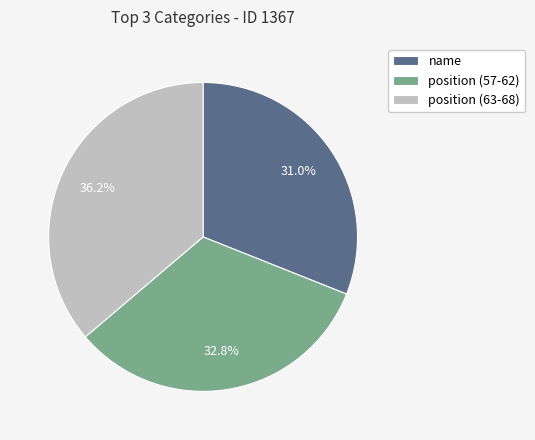

Which category has the smallest portion of the pie?

name